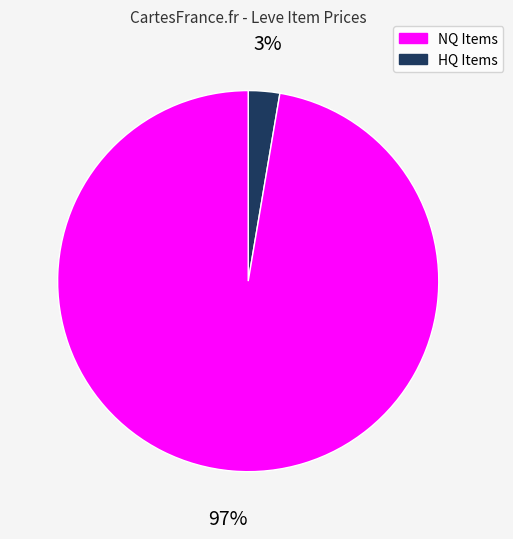

Is there a majority slice in this chart?

Yes